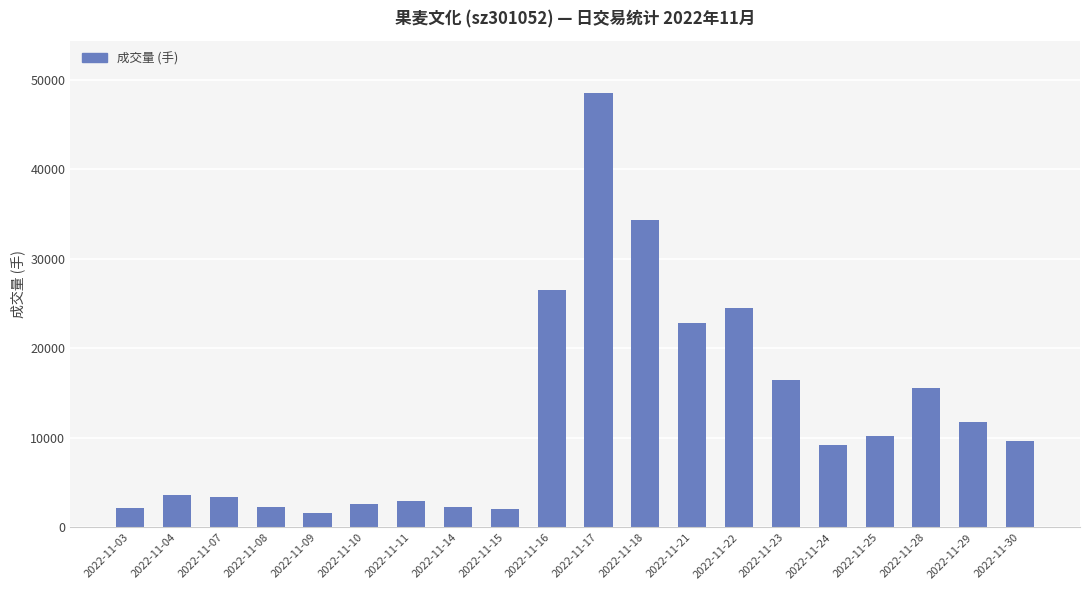

What is the difference between the values at 2022-11-11 and 2022-11-03?

710